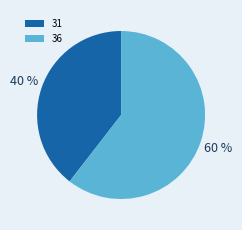

What is the largest slice in the pie chart?

36